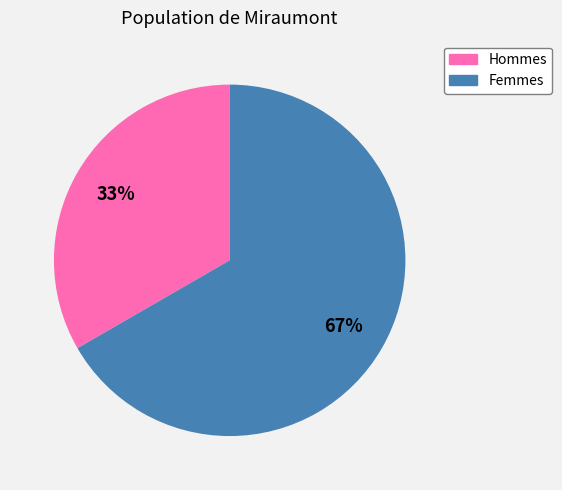

Does any single category account for the majority?

Yes